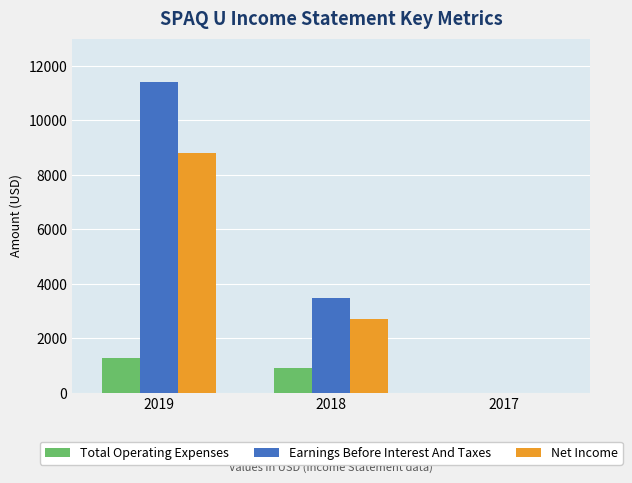

Where is Total Operating Expenses nearest to the value 650?

2018